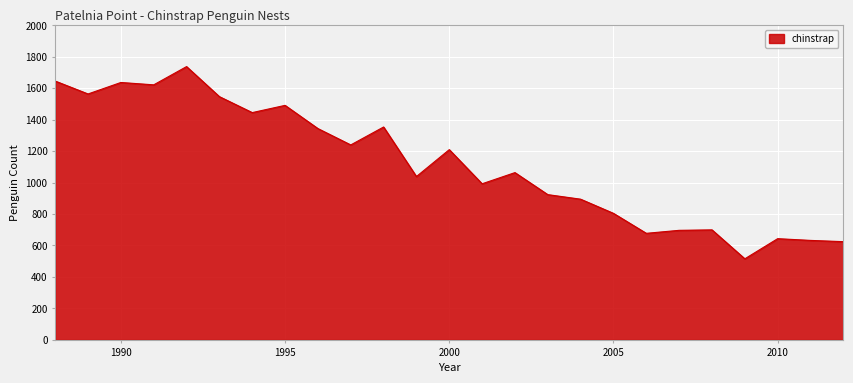

What is the difference between the maximum and minimum values?

1222.0